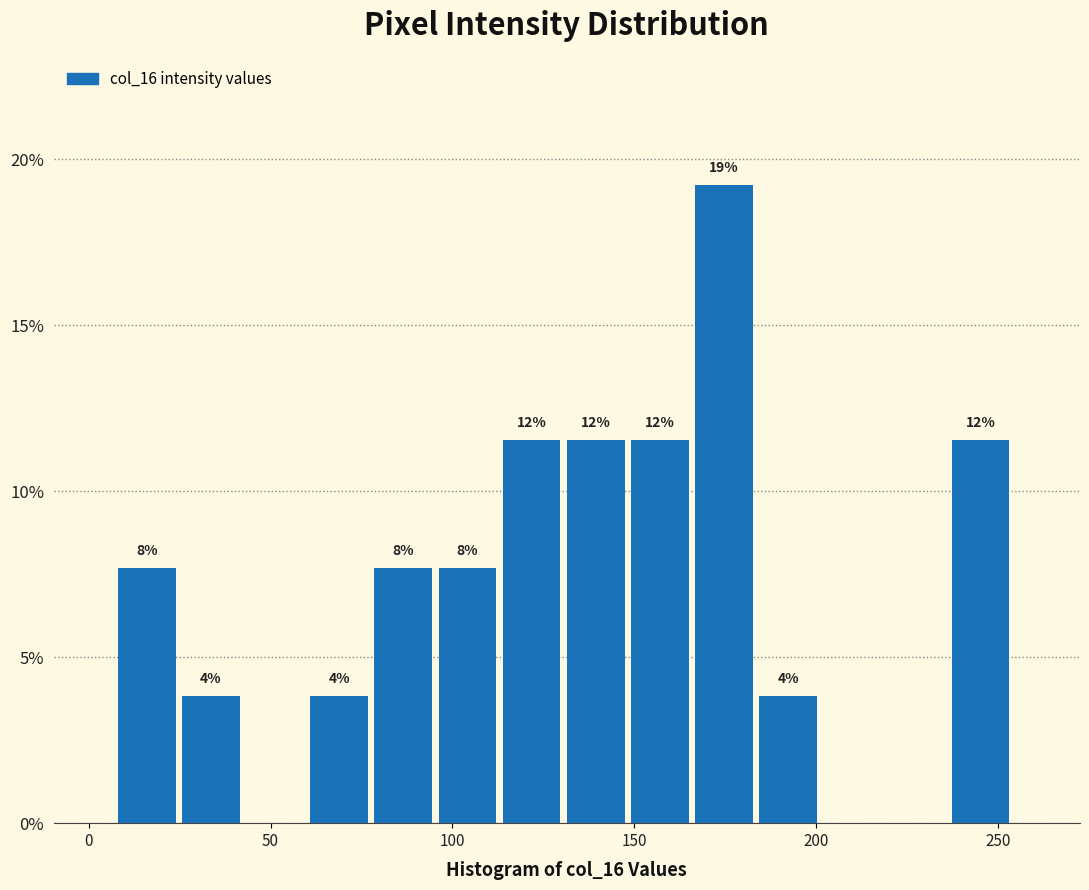

Around what value on the x-axis is the tallest bar? Give the approximate position of its centre, as read against the axis.

175